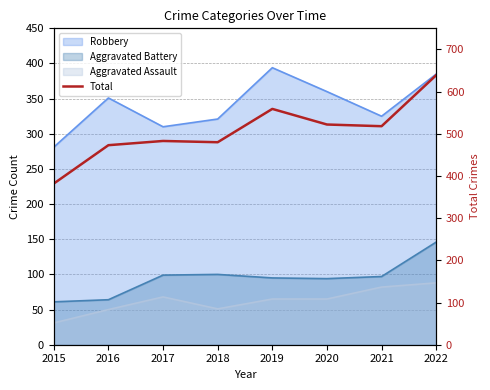

The value at 2020 is 522. True or false?

True